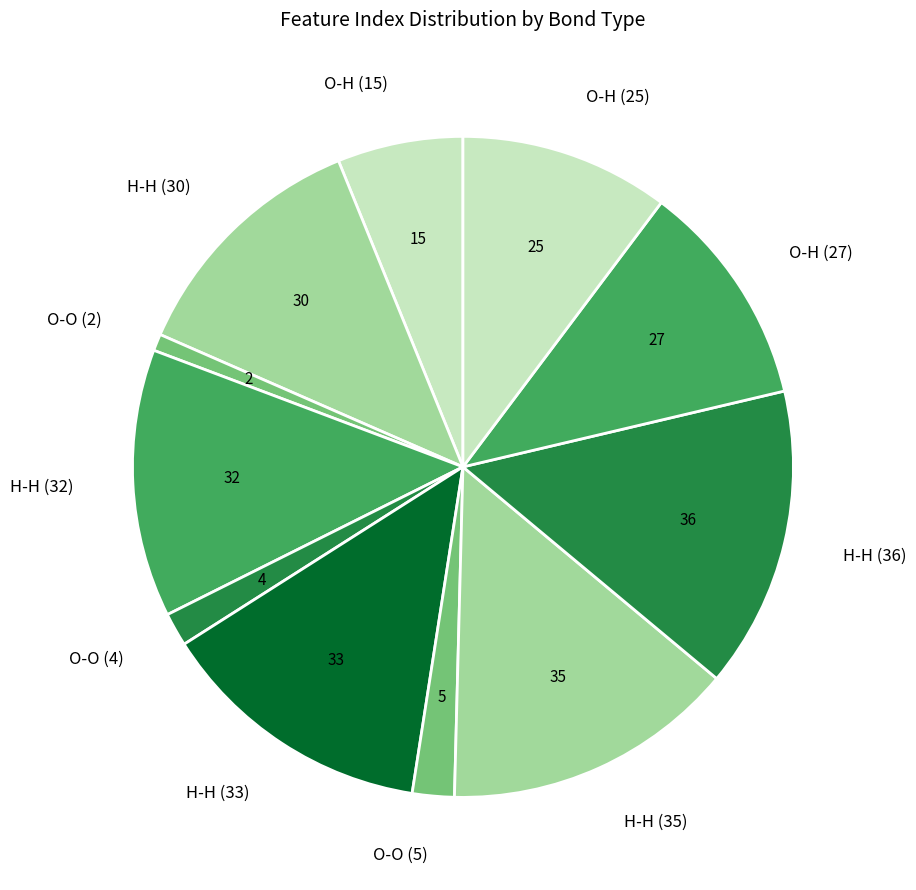

The H-H (30) slice represents 12% of the pie. True or false?

True